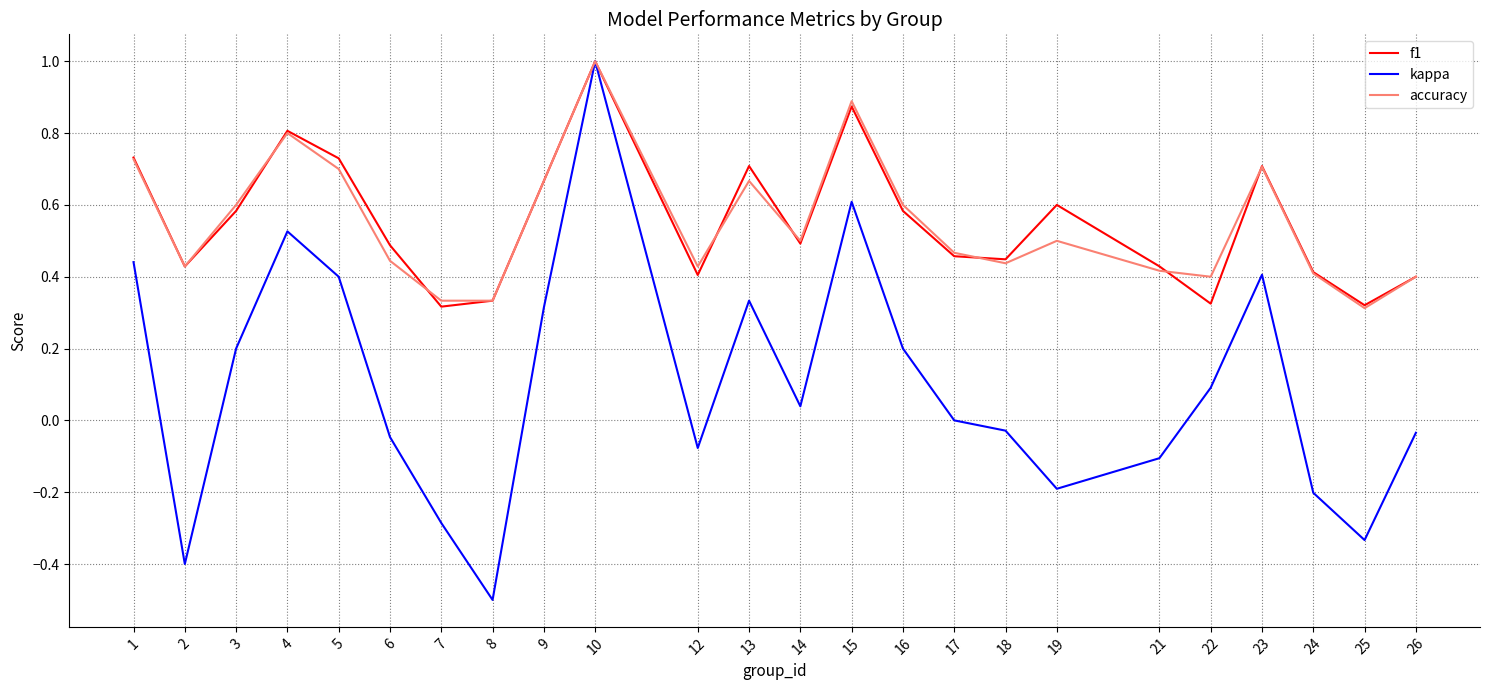

What is the maximum value shown in the chart?

1.0